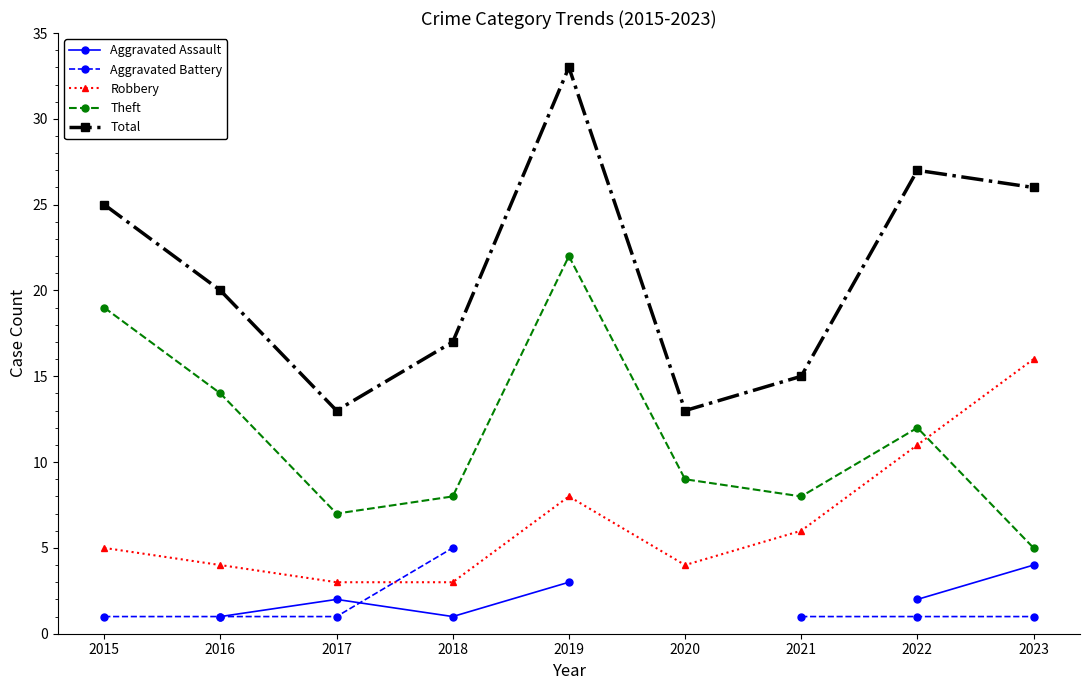

Rank the series by their maximum value, from lowest to highest.

Aggravated Assault, Aggravated Battery, Robbery, Theft, Total